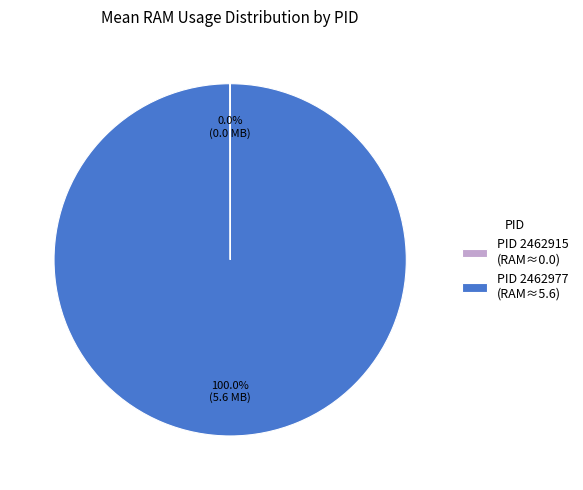

Is there any slice that represents more than half of the pie?

Yes